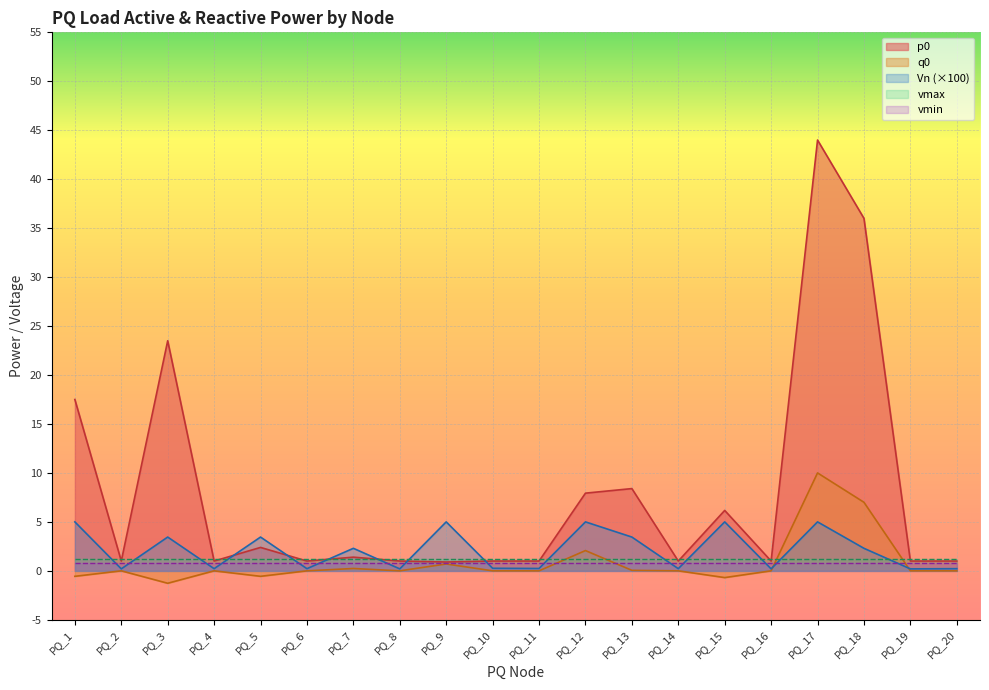

The value of p0 at PQ_6 is 1.0. True or false?

True